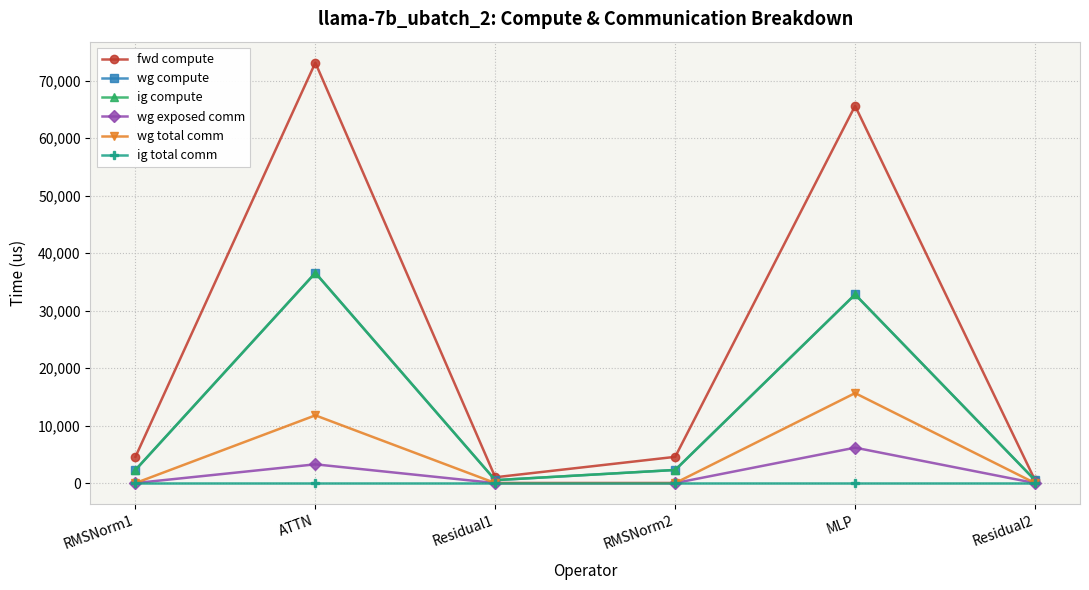

True or false: wg total comm and wg compute intersect in this chart.

False